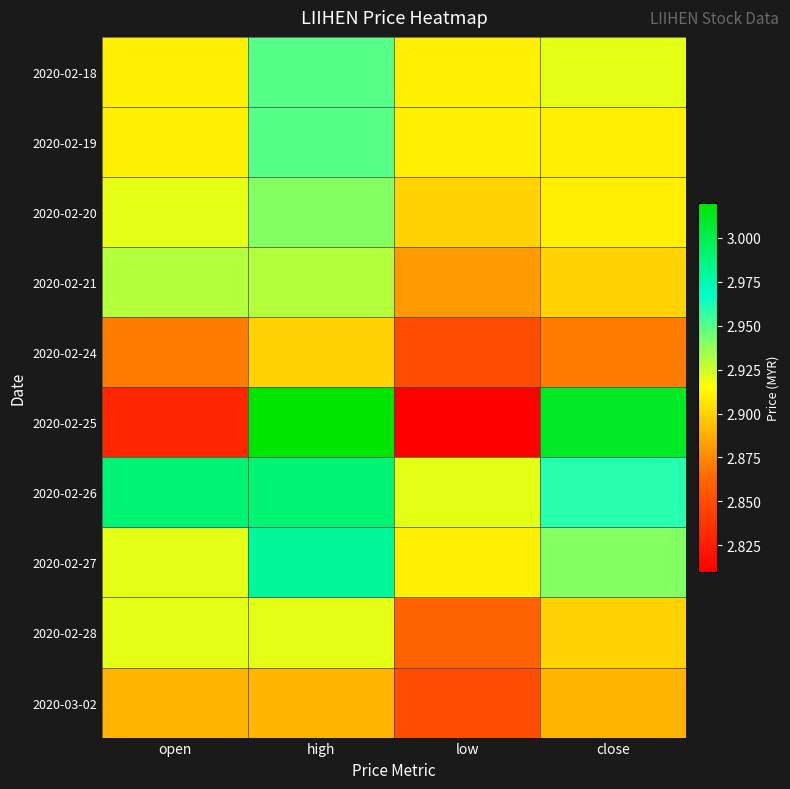

Which series has the largest total across all categories?

2020-02-26